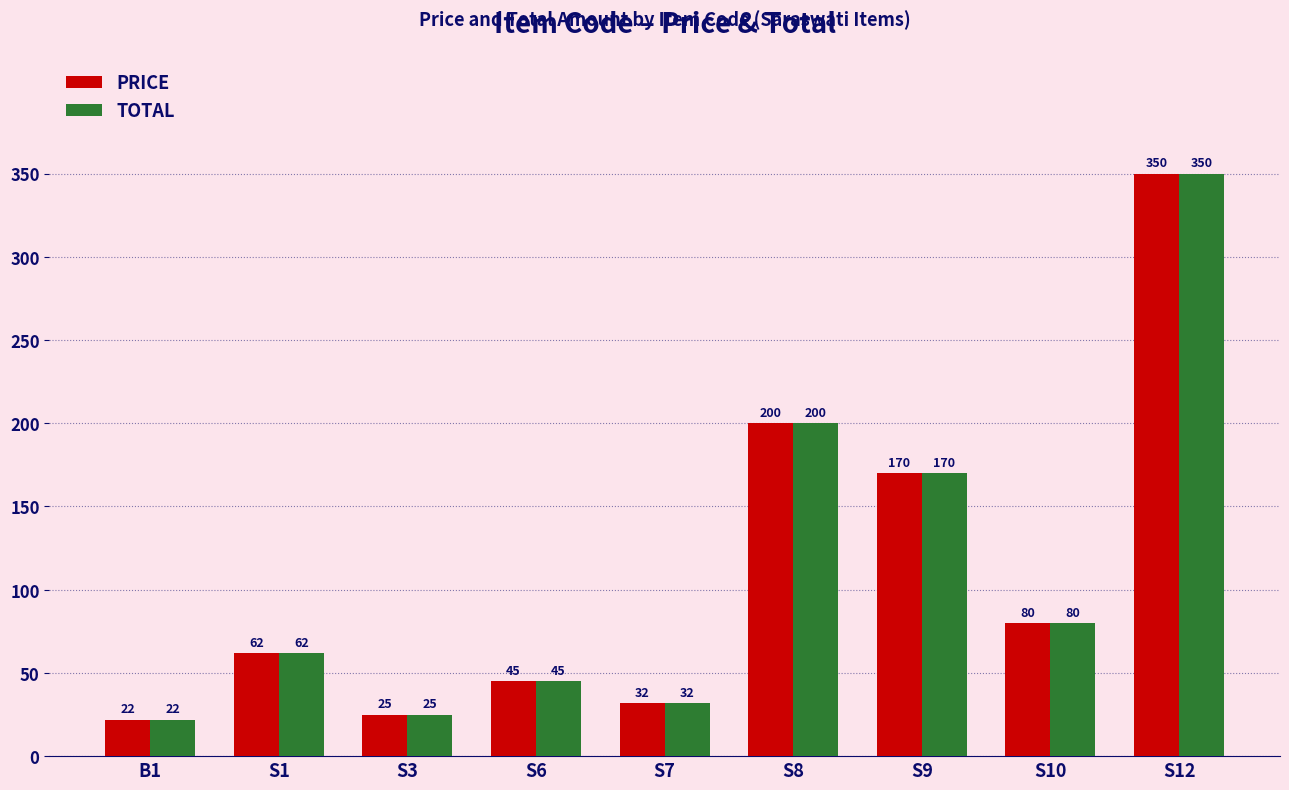

True or false: PRICE has a value of 45 at S6.

True